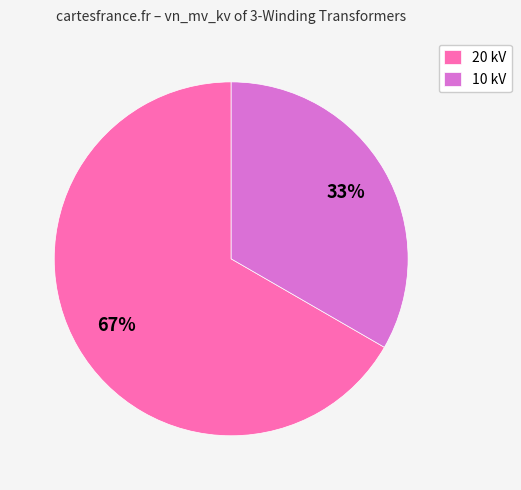

Is there a majority slice in this chart?

Yes